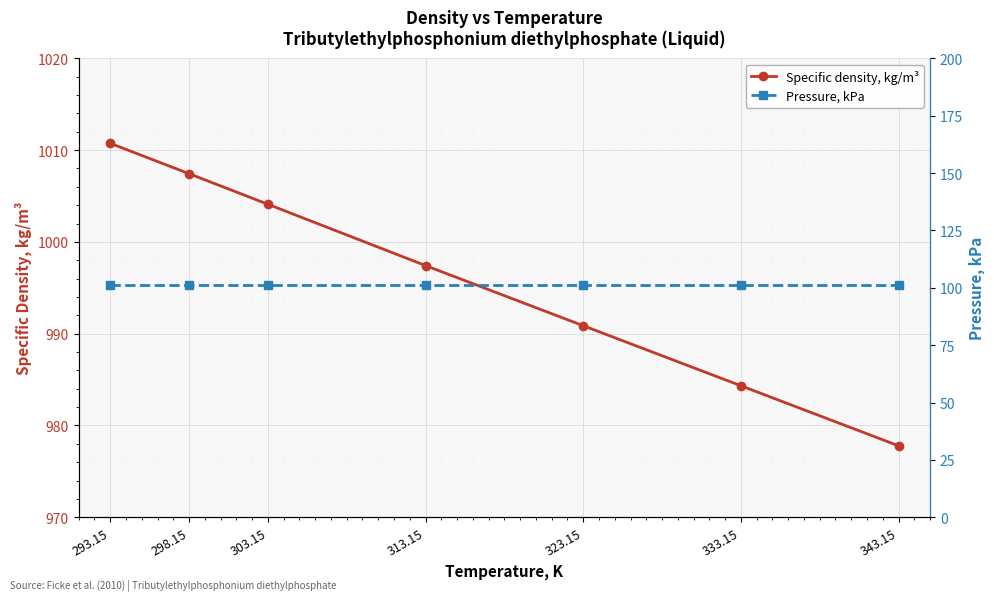

Rank the series at 313.15 from lowest to highest value.

Pressure, kPa, Specific density, kg/m³